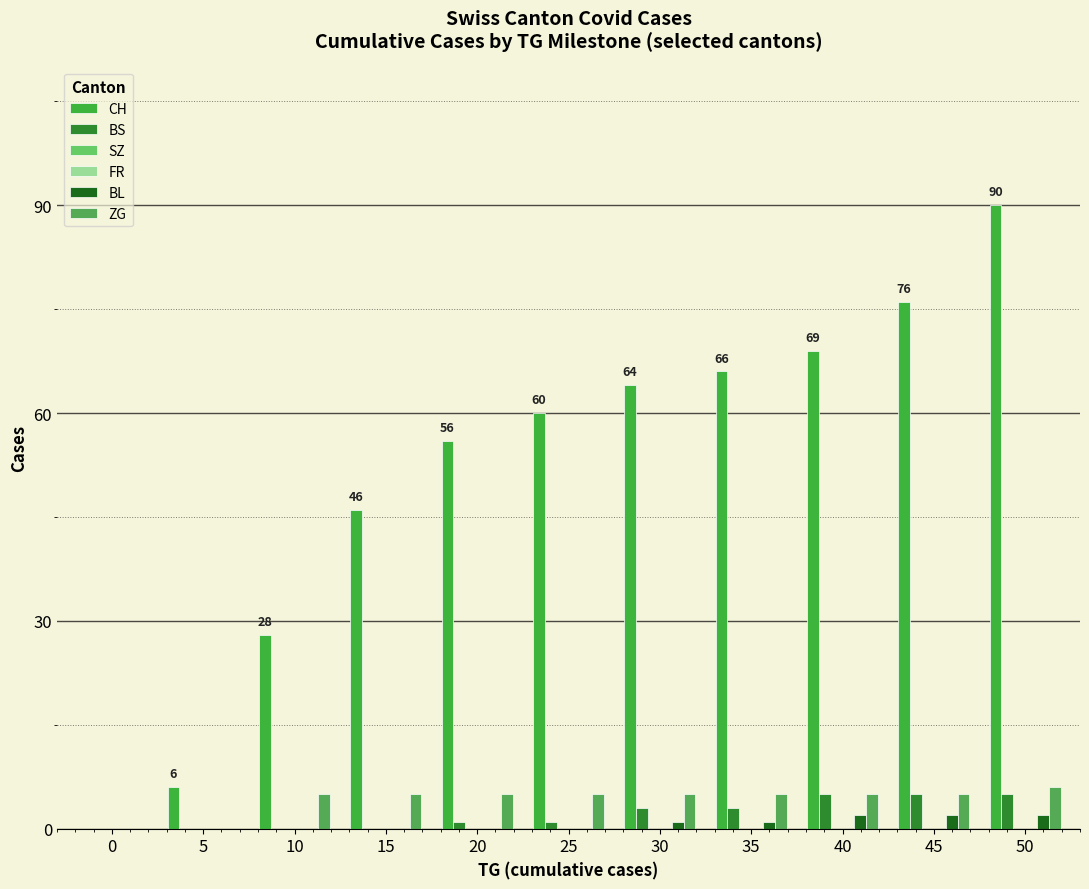

Reading left to right, list all the values displayed in this chart.

CH: 0	6	28	46	56	60	64	66	69	76	90
BS: 0	0	0	0	1	1	3	3	5	5	5
SZ: 0	0	0	0	0	0	0	0	0	0	0
FR: 0	0	0	0	0	0	0	0	0	0	0
BL: 0	0	0	0	0	0	1	1	2	2	2
ZG: 0	0	5	5	5	5	5	5	5	5	6